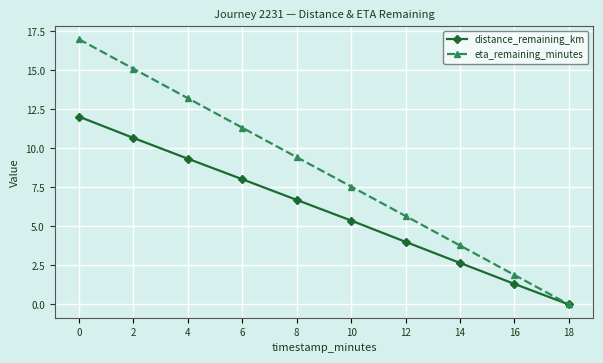

What is the spread (max minus min) of values at 16?

0.6